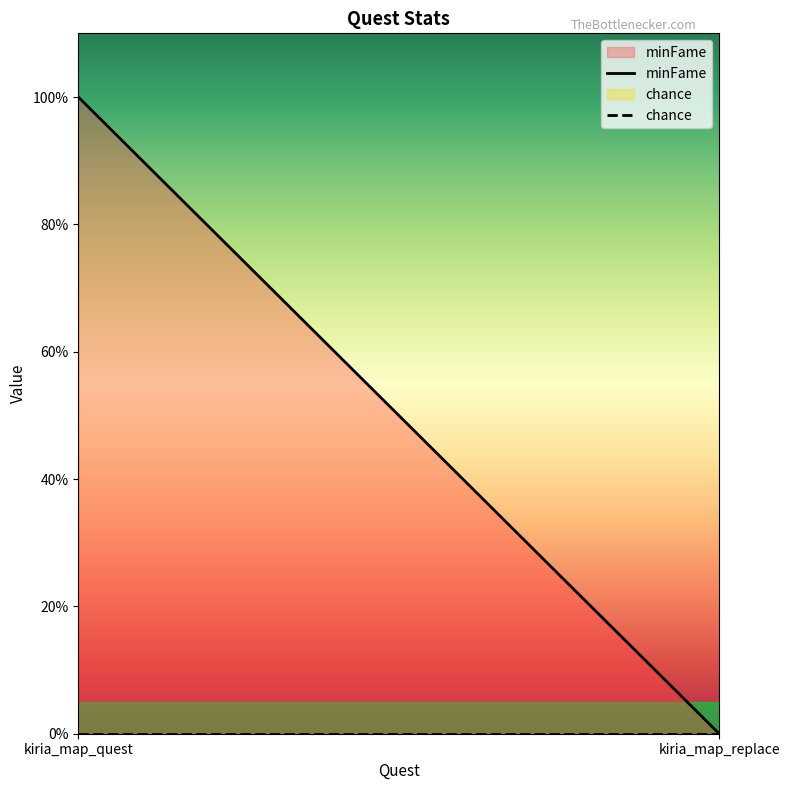

Reading right to left, extract all data points from this chart.

minFame: 0	100
chance: 0	0